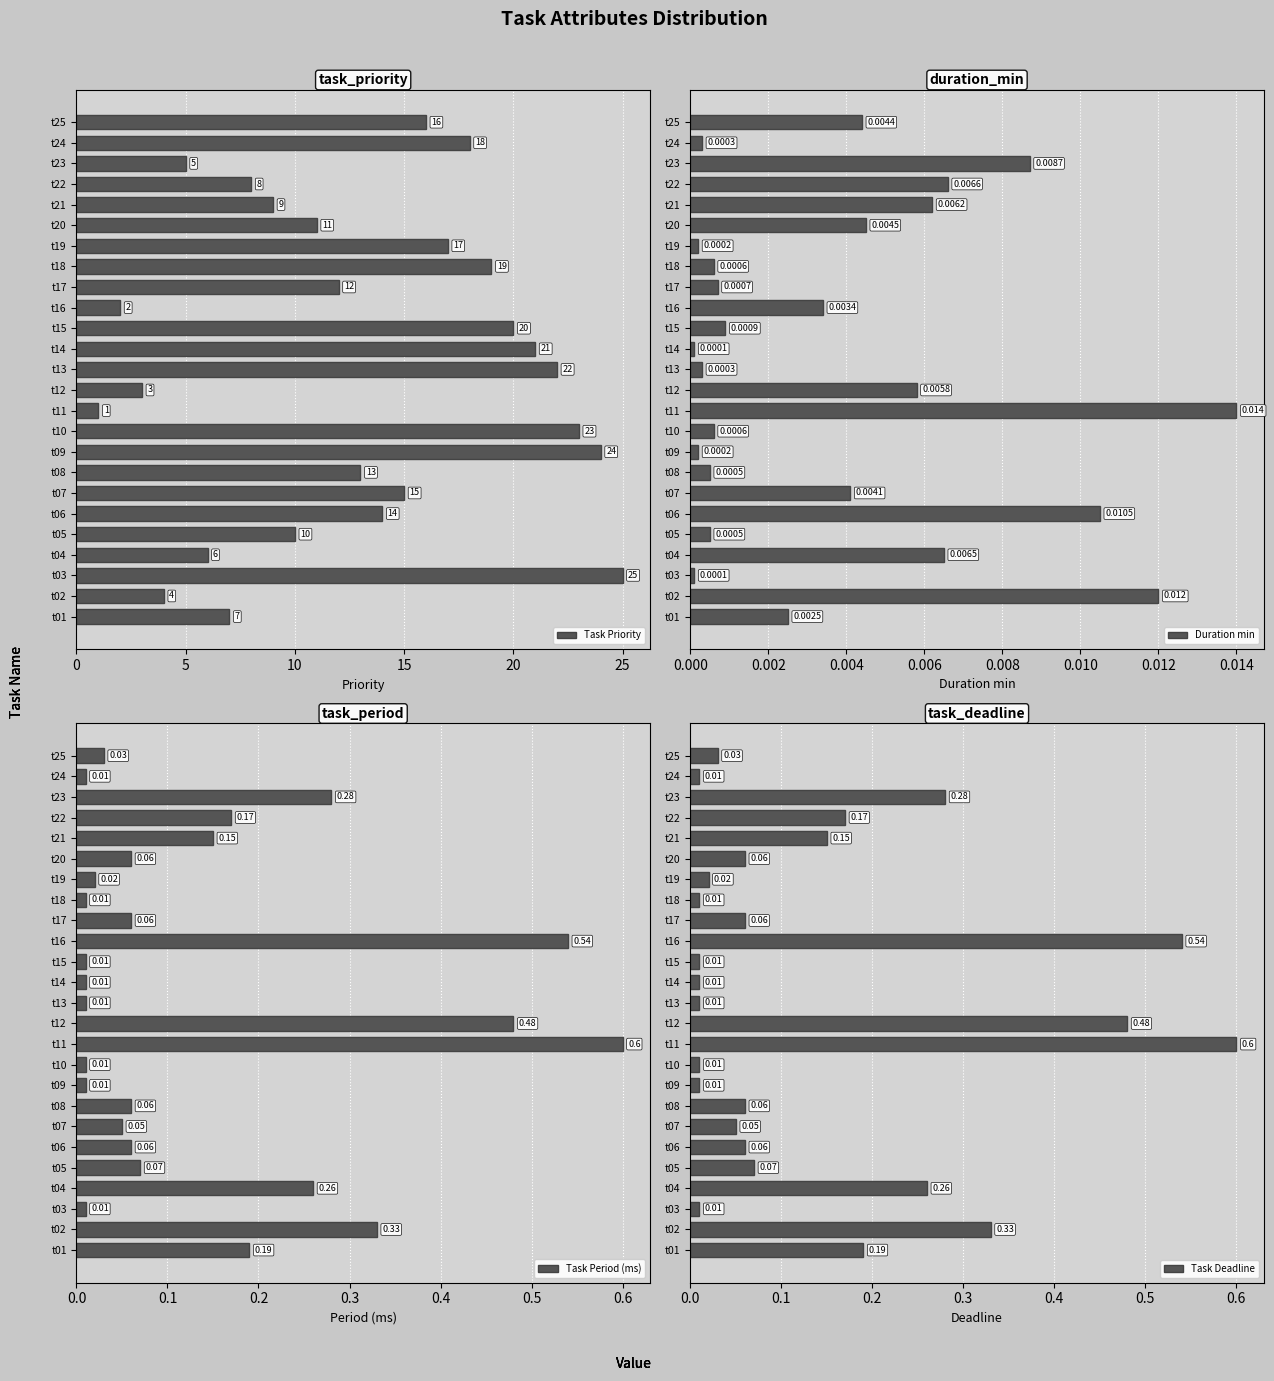

True or false: Task Priority has a value of 2 at t23.

False